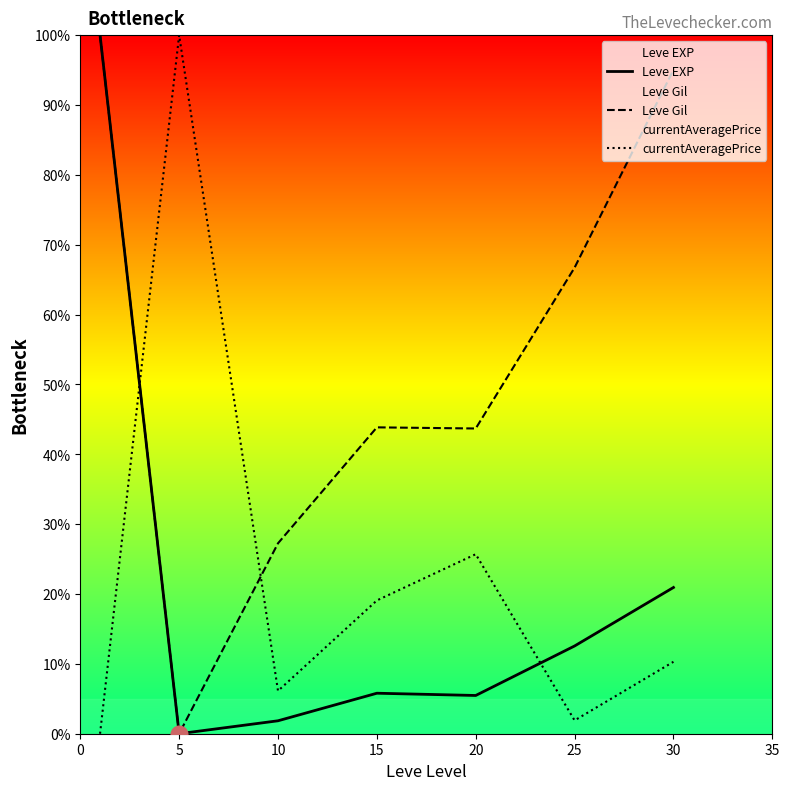

What is the value of the Leve Gil point at the 7th from the left?

95.0